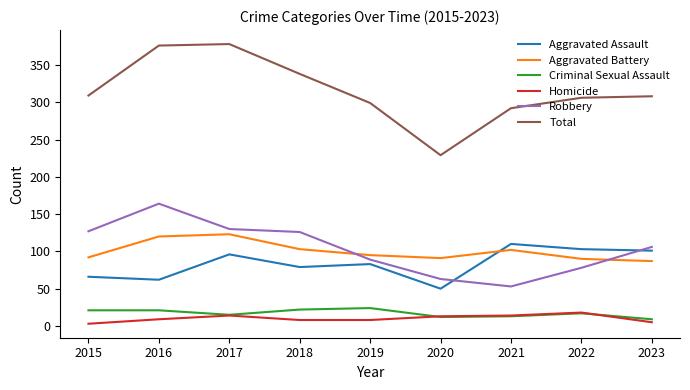

In Aggravated Battery, how many points are higher than both neighbors (excluding endpoints)?

2